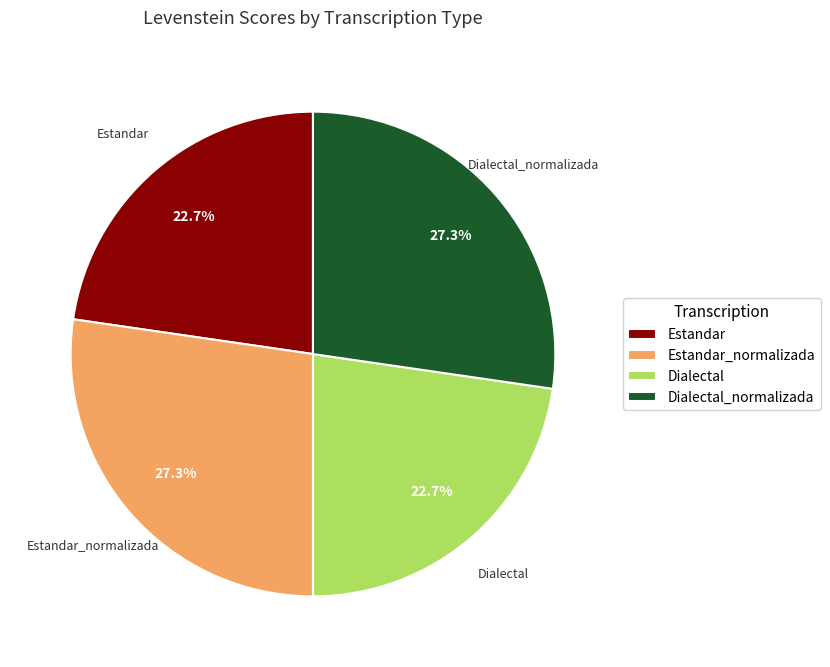

How much of the chart is everything except Estandar_normalizada?

72.7%